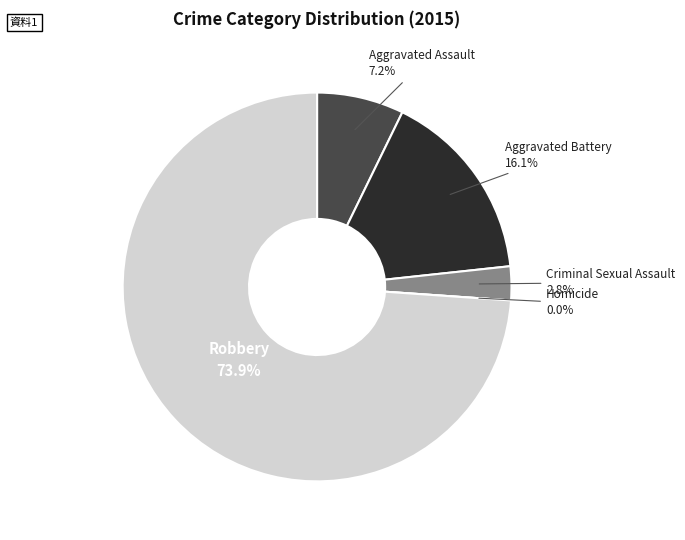

To the nearest percent, what is the difference between the largest and smallest slice percentages?

74%